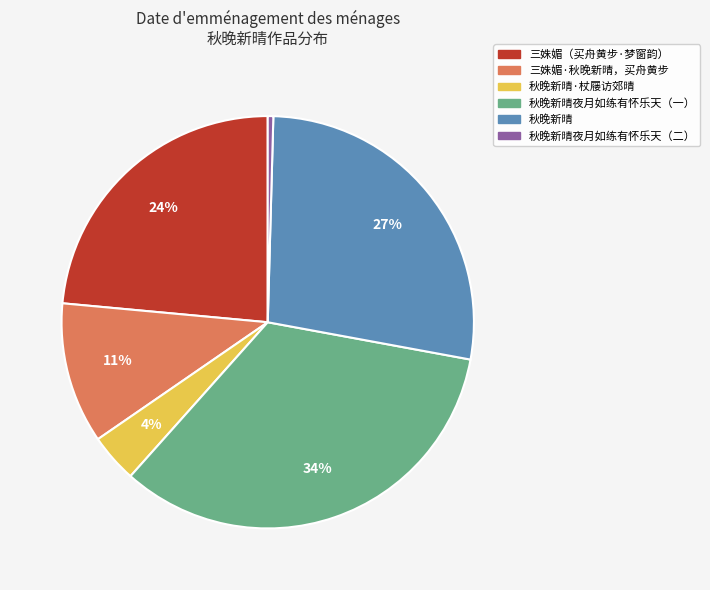

What percentage is the 秋晚新晴 slice, to the nearest percent?

27%